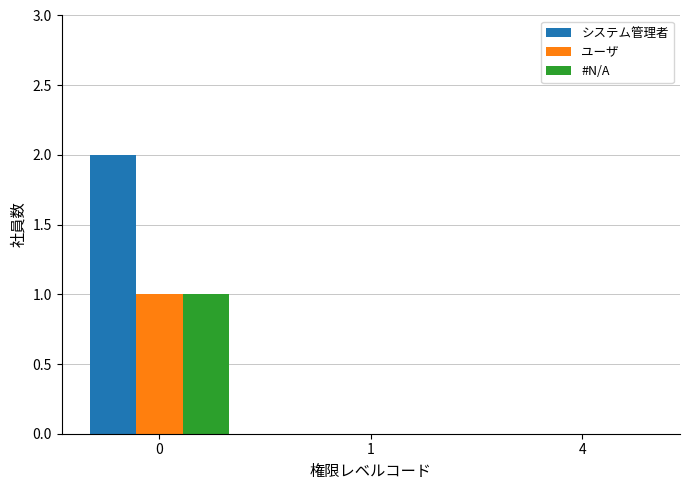

How many システム管理者 values are between 0 and 2?

3